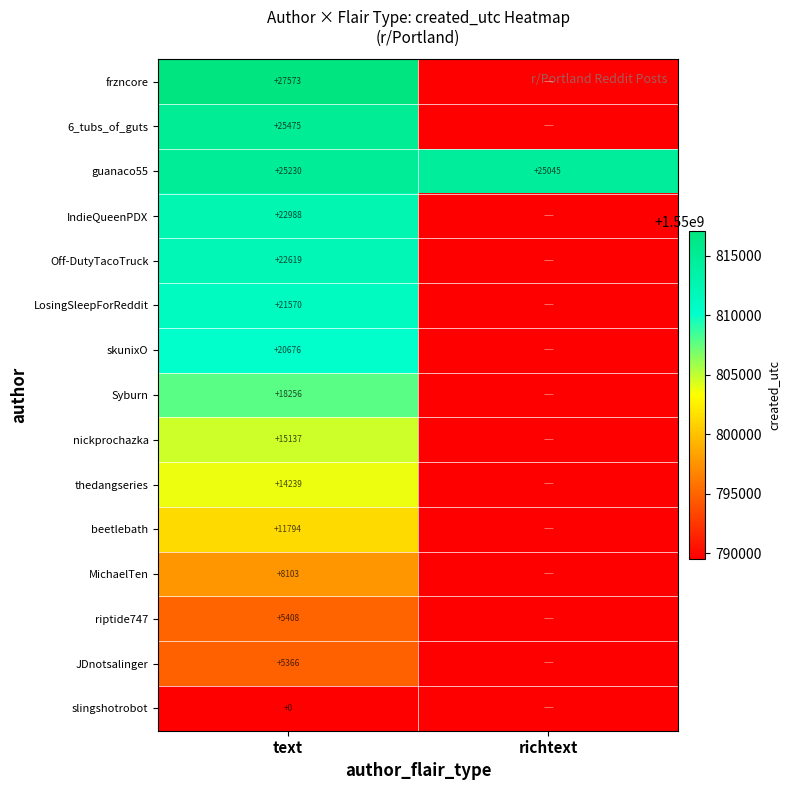

Count the number of categories in the chart.

2